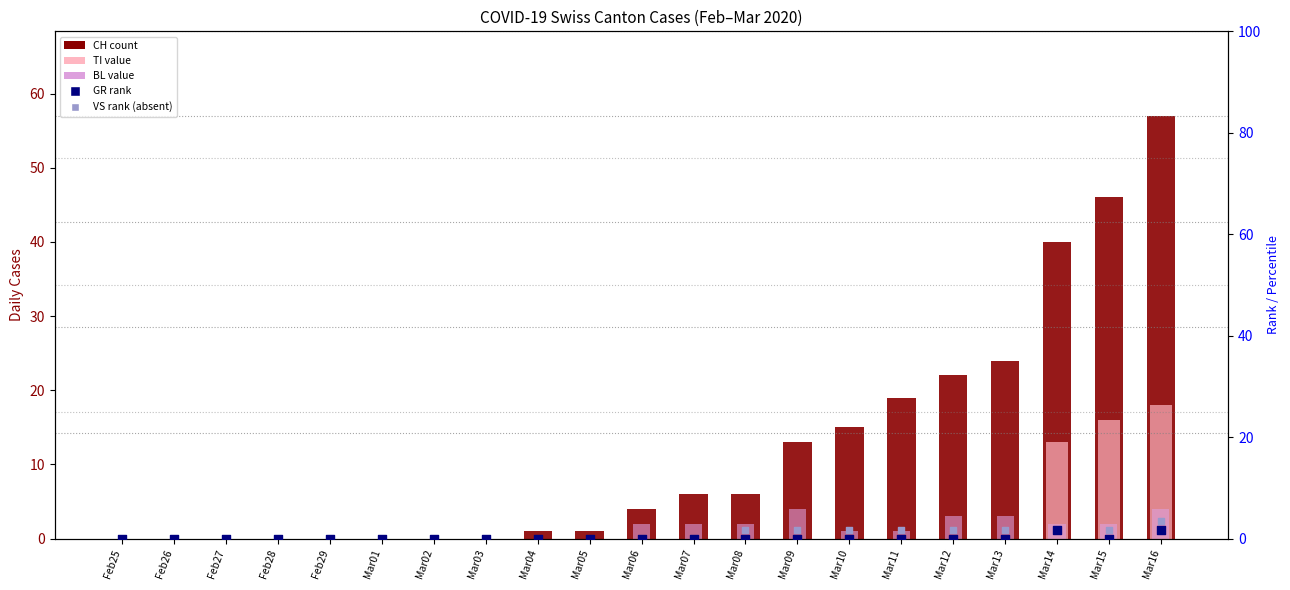

What is the total value across all series at Mar15?

65.8